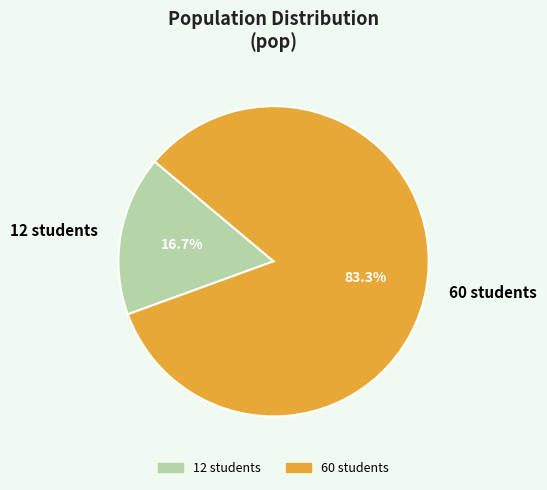

Is it true that 12 students is 17% of the pie?

True